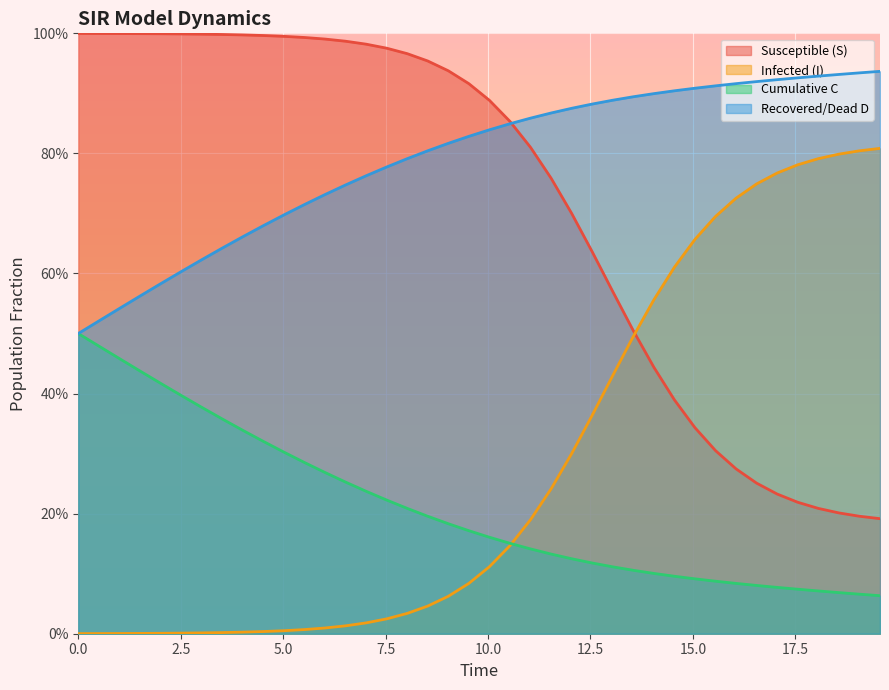

Rank the series by their maximum value, from highest to lowest.

Susceptible (S), Recovered/Dead D, Infected (I), Cumulative C